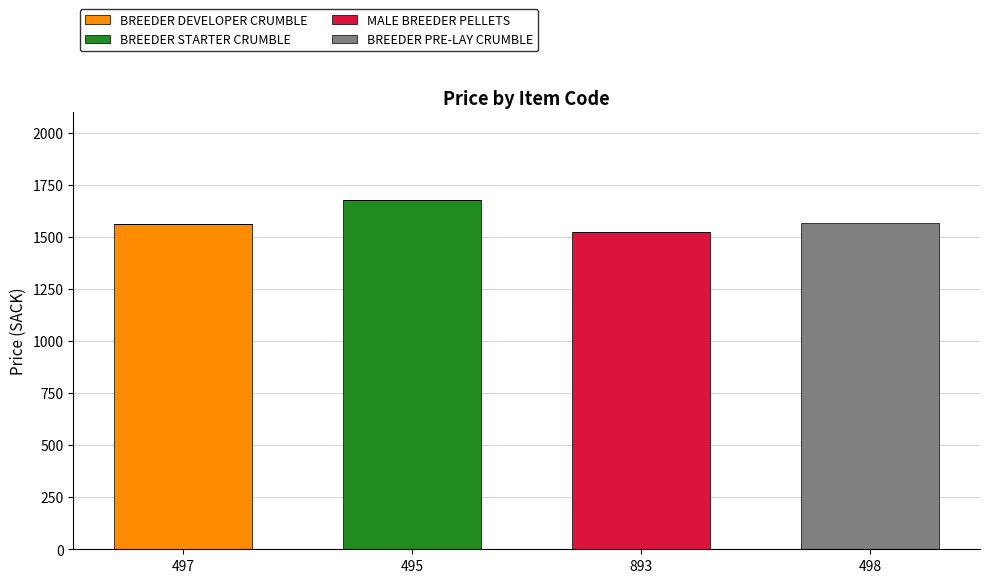

Reading right to left, transcribe the values for BREEDER DEVELOPER CRUMBLE.

498=0.0	893=0.0	495=0.0	497=1563.0